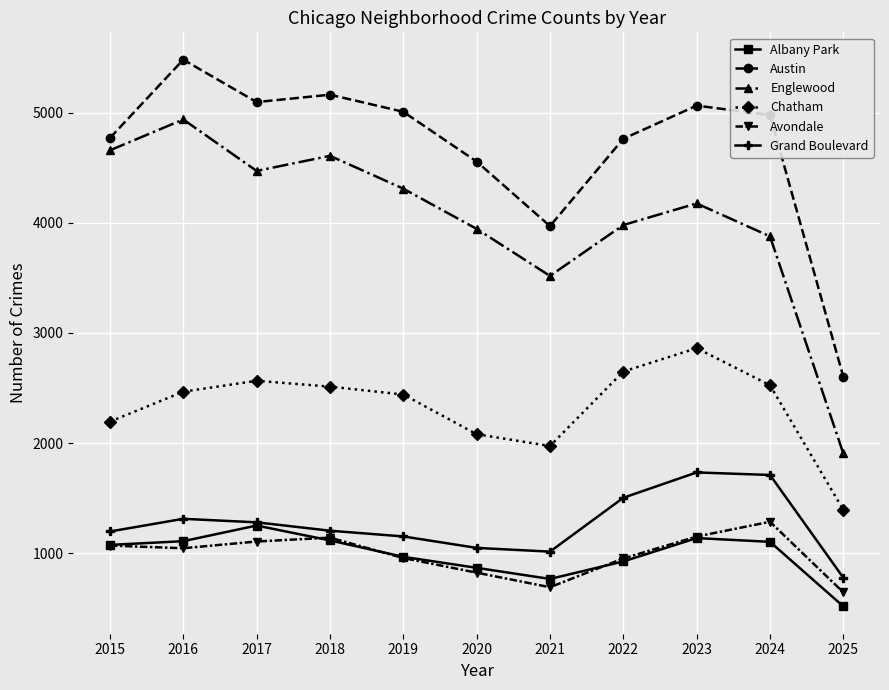

What are all the series names shown in the legend?

Albany Park, Austin, Englewood, Chatham, Avondale, Grand Boulevard